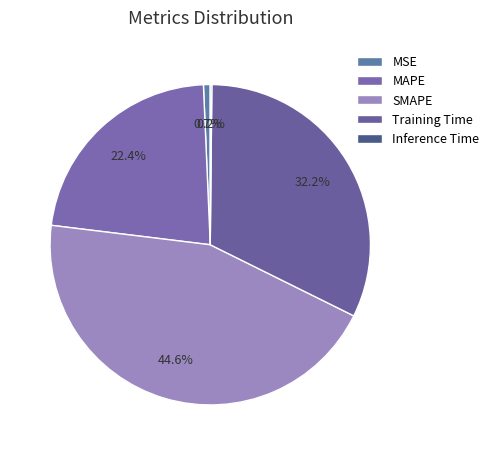

What is the change in value from MAPE to Inference Time?

-1.0